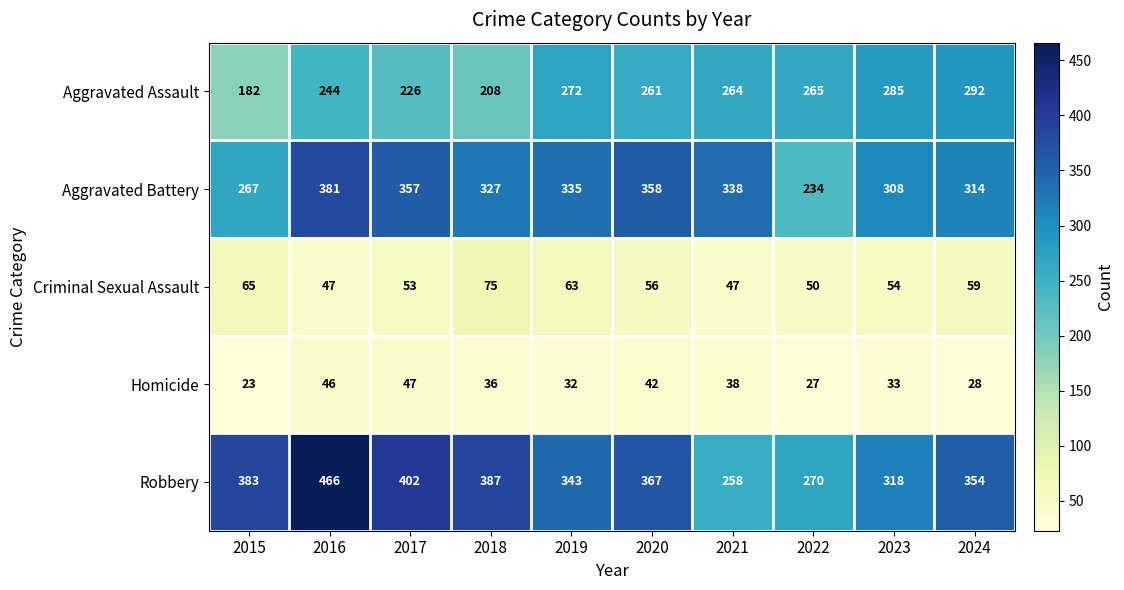

What is the sum of all Robbery values?

3548